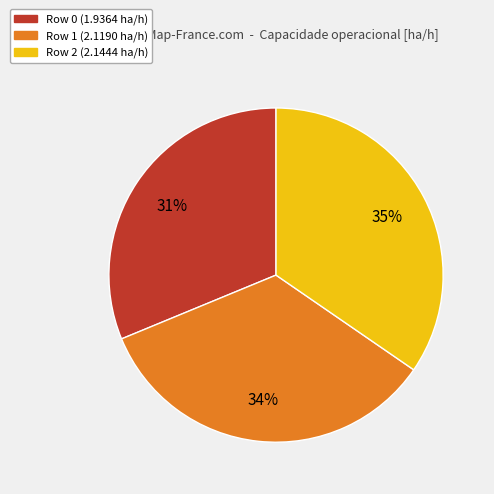

To the nearest percent, what is the average slice percentage?

33%